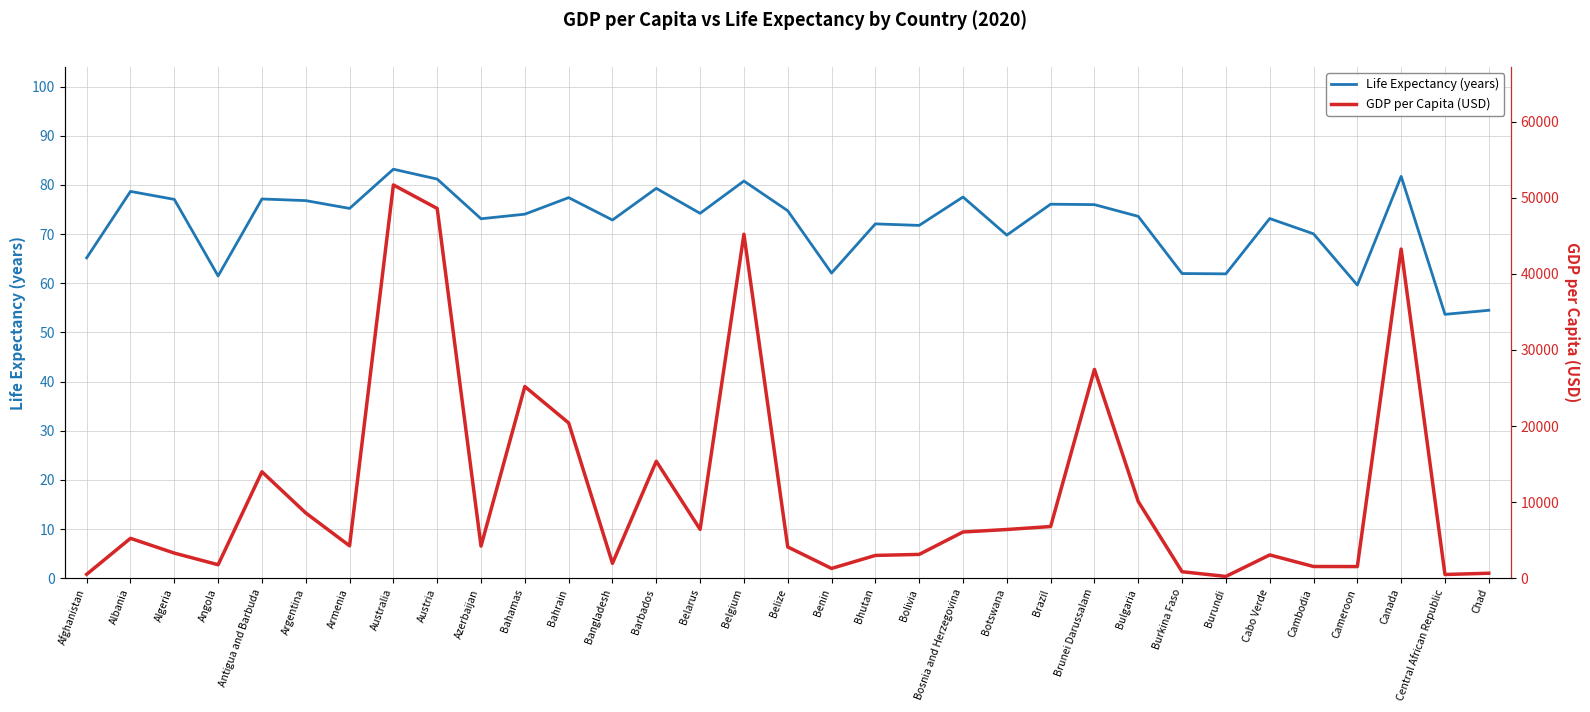

At which label does Life Expectancy (years) first exceed 74?

Albania